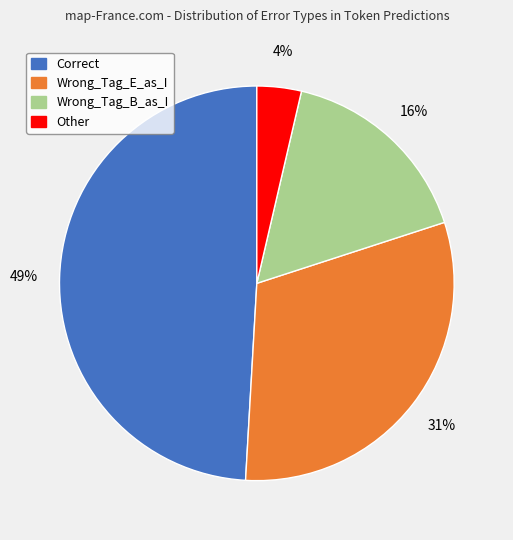

How many segments does this pie chart have?

4